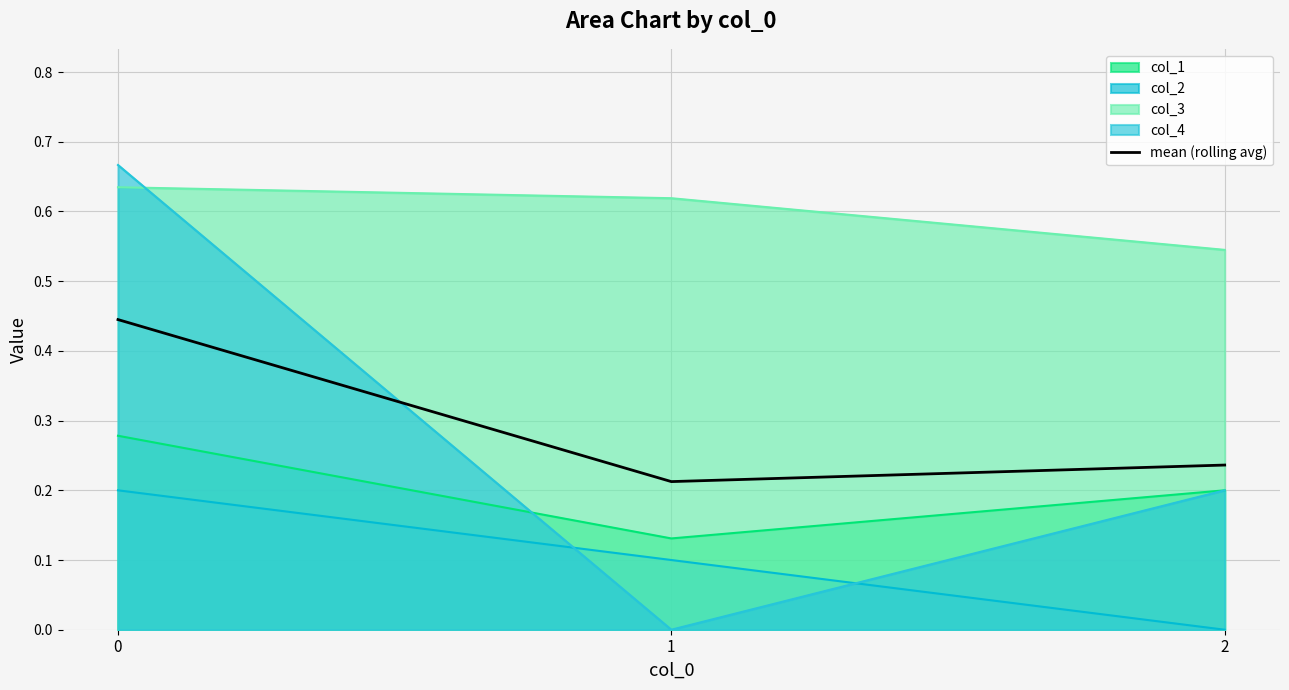

List the labels in order of value, largest first.

0, 2, 1